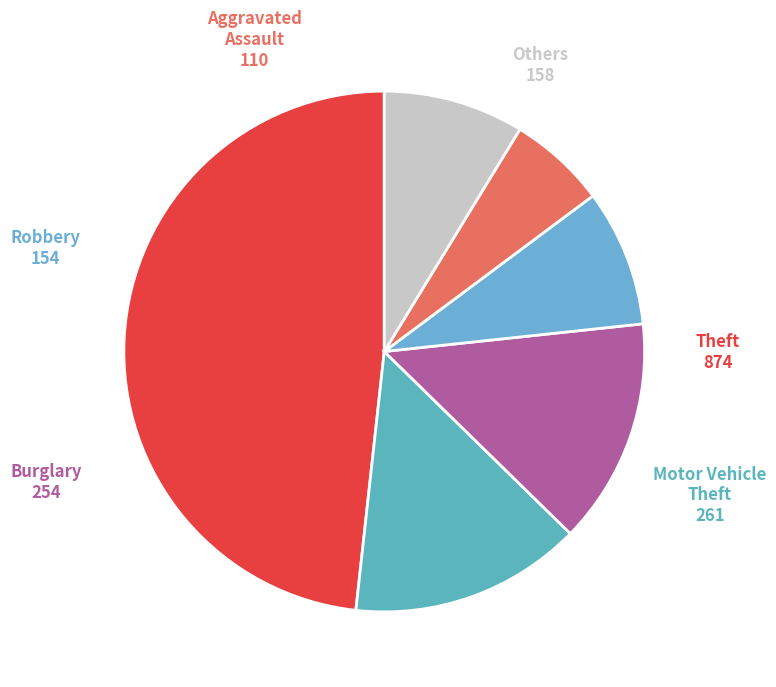

The Motor Vehicle Theft slice represents 14% of the pie. True or false?

True